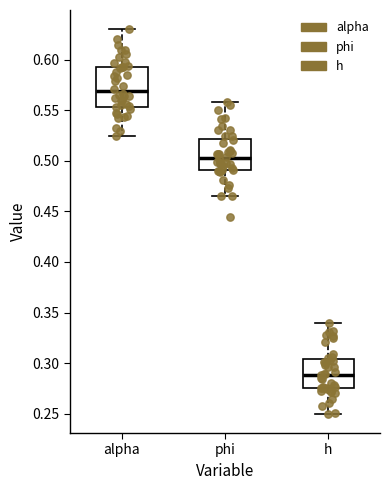

Reading left to right, transcribe this box plot: for each box, give where its median line is, the range the box spans, and where its two whiskers end, as read against the y-axis. The values are not printed on the chart, so give them approximately, as read against the axis.

alpha: median 0.570, box 0.555 to 0.595, whiskers 0.525 to 0.630
phi: median 0.505, box 0.490 to 0.520, whiskers 0.465 to 0.560
h: median 0.290, box 0.275 to 0.305, whiskers 0.250 to 0.340